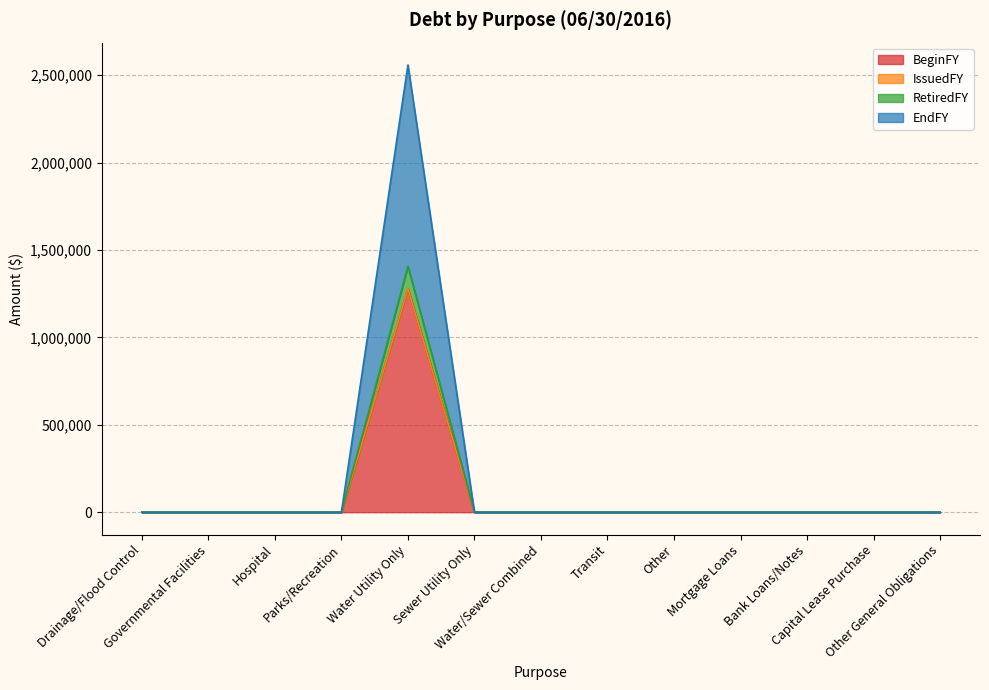

Rank the categories by RetiredFY value from lowest to highest.

Drainage/Flood Control, Governmental Facilities, Hospital, Parks/Recreation, Sewer Utility Only, Water/Sewer Combined, Transit, Other, Mortgage Loans, Bank Loans/Notes, Capital Lease Purchase, Other General Obligations, Water Utility Only